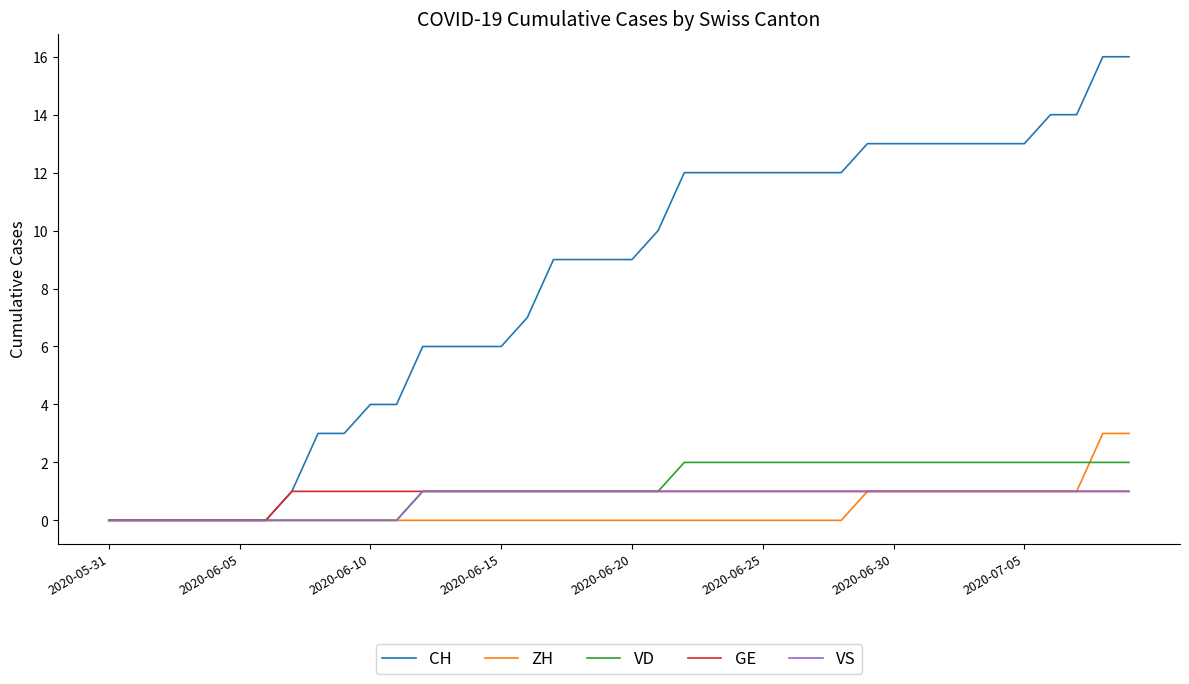

Does the chart display data point markers on the line(s)?

No